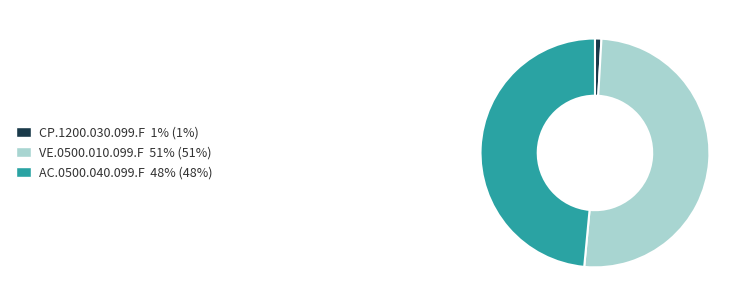

Is there any slice that represents more than half of the pie?

Yes